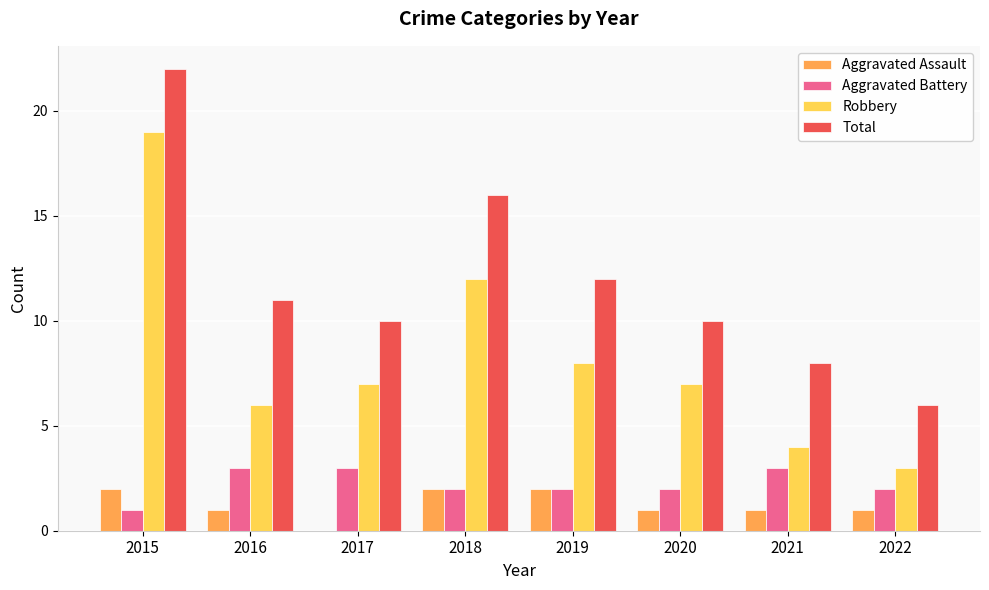

What is the highest value of the Aggravated Battery series?

3